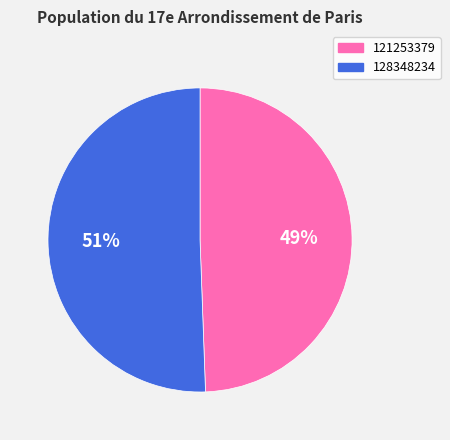

Is it true that 128348234 is 65% of the pie?

False